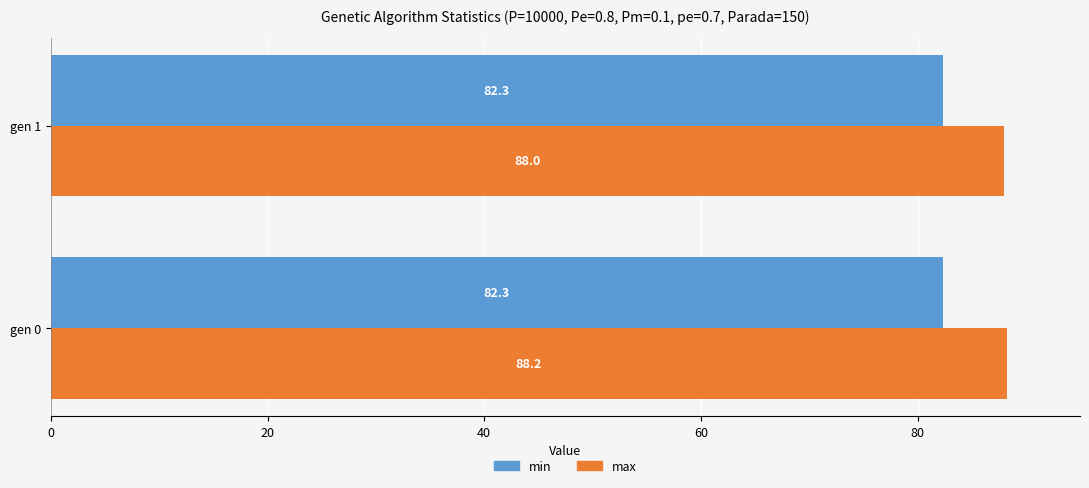

What is the sum of all min values?

164.6